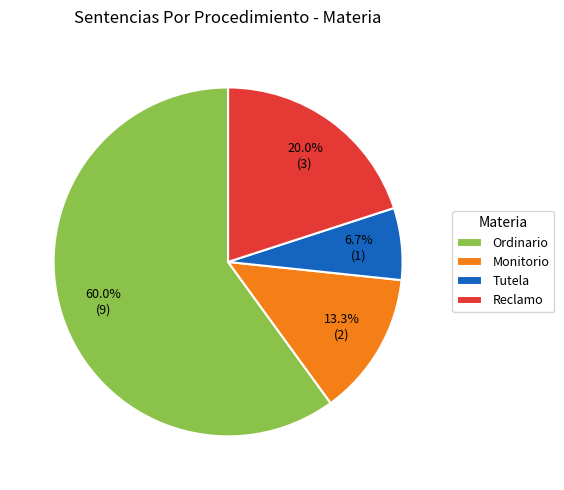

To the nearest percent, what portion does Monitorio represent?

13%